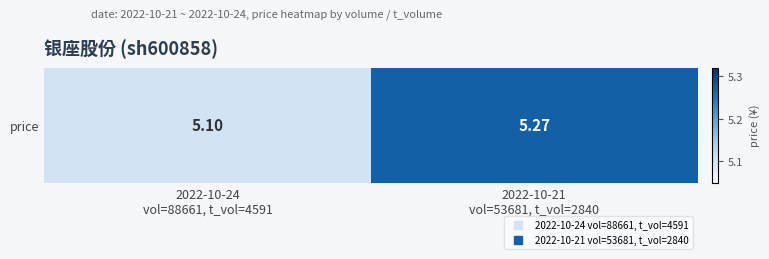

Approximately how many times larger is the value at 2022-10-24
vol=88661, t_vol=4591 compared to 2022-10-21
vol=53681, t_vol=2840?

1.0